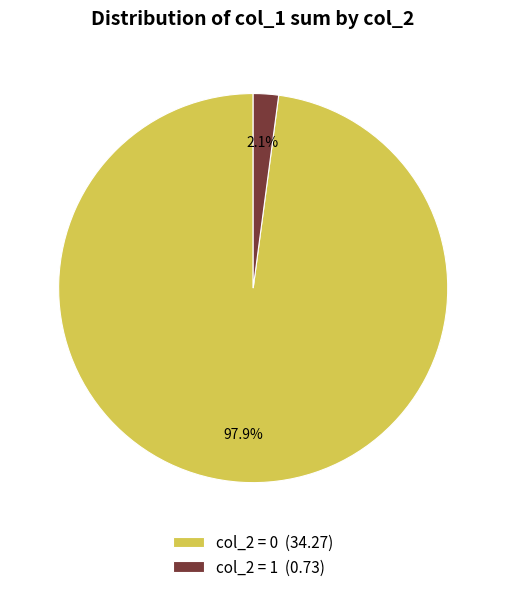

Do col_2 = 1 (0.73) and col_2 = 0 (34.27) together represent more than half of the pie?

Yes